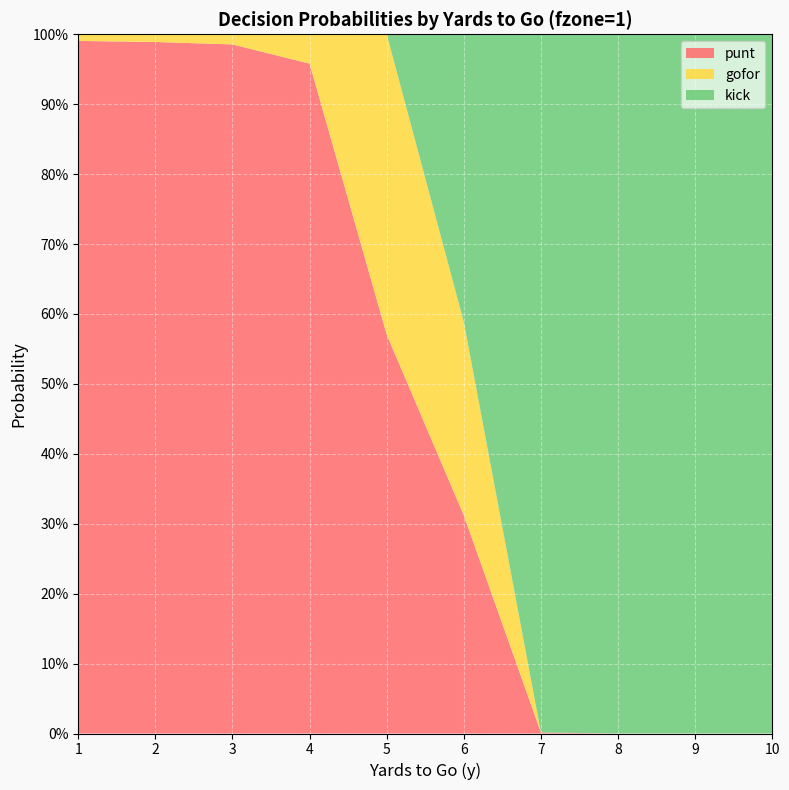

Reading right to left, what are all the values shown in this chart?

punt: 10=0.0	9=0.0	8=0.0	7=0.0	6=0.3	5=0.6	4=1.0	3=1.0	2=1.0	1=1.0
gofor: 10=0.0	9=0.0	8=0.0	7=0.0	6=0.3	5=0.4	4=0.0	3=0.0	2=0.0	1=0.0
kick: 10=1.0	9=1.0	8=1.0	7=1.0	6=0.4	5=0.0	4=0.0	3=0.0	2=0.0	1=0.0